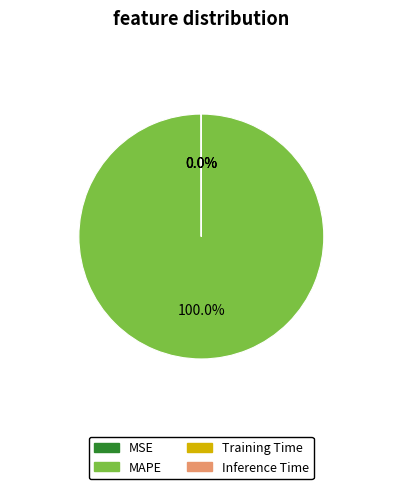

To the nearest percent, what is the average slice percentage?

25%